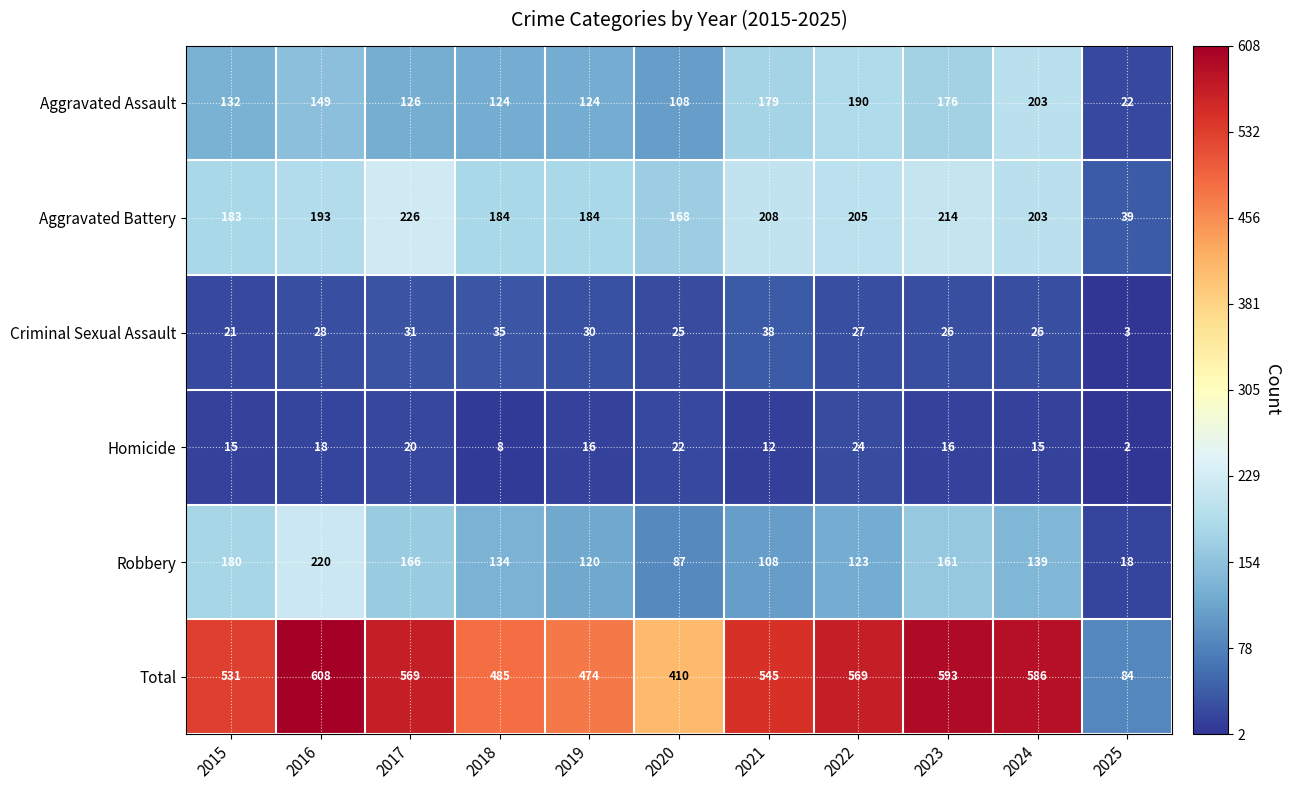

Between 2021 and 2025, which series saw the biggest shift?

Total